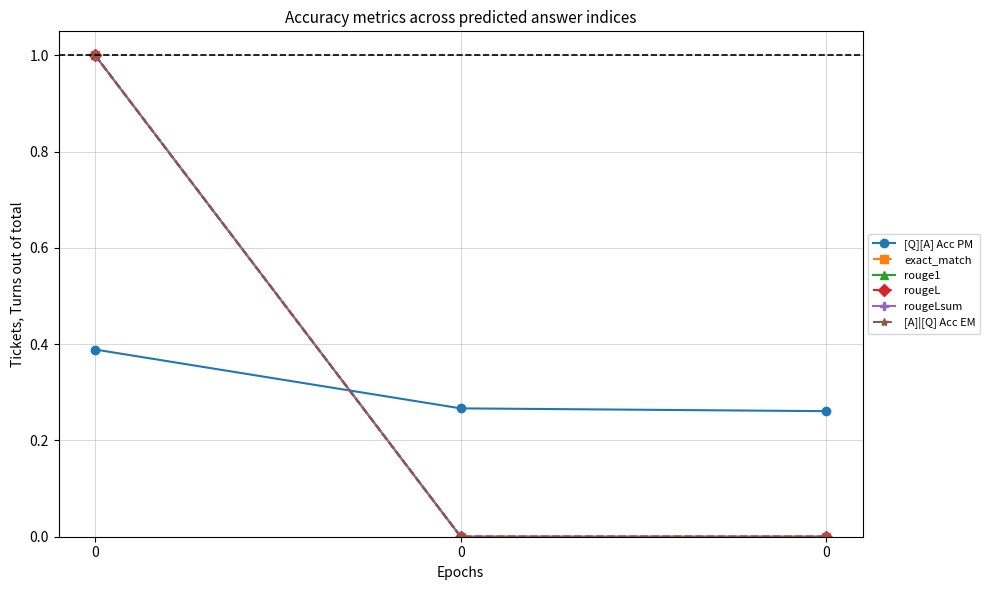

Is this an area chart (filled region under the line)?

No